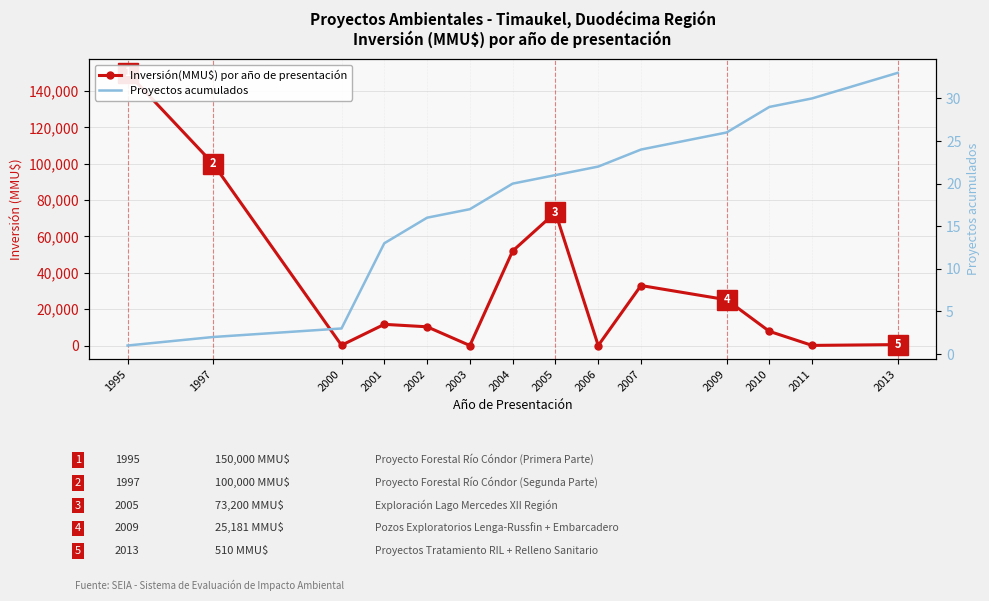

After their last crossing, which series has the higher values: Inversión(MMU$) por año de presentación or Proyectos acumulados?

Inversión(MMU$) por año de presentación